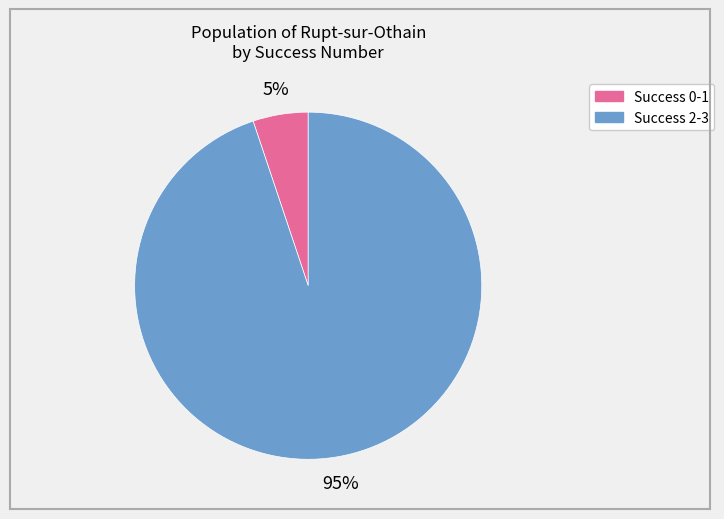

Does any single category account for the majority?

Yes